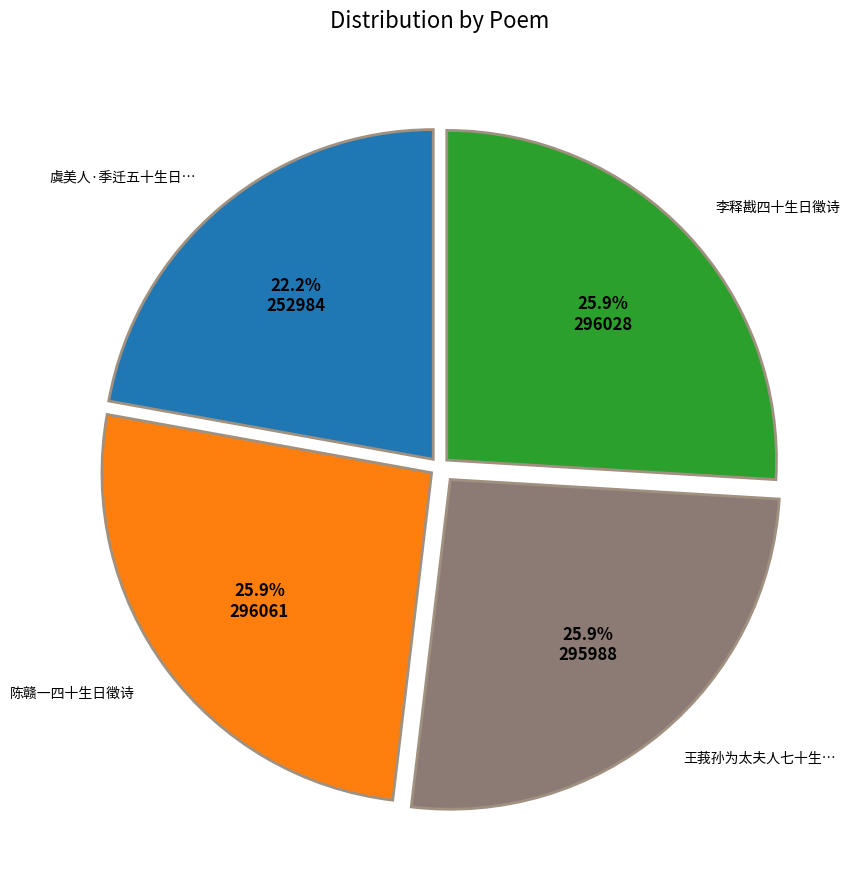

To the nearest percent, what is the average slice percentage?

25%